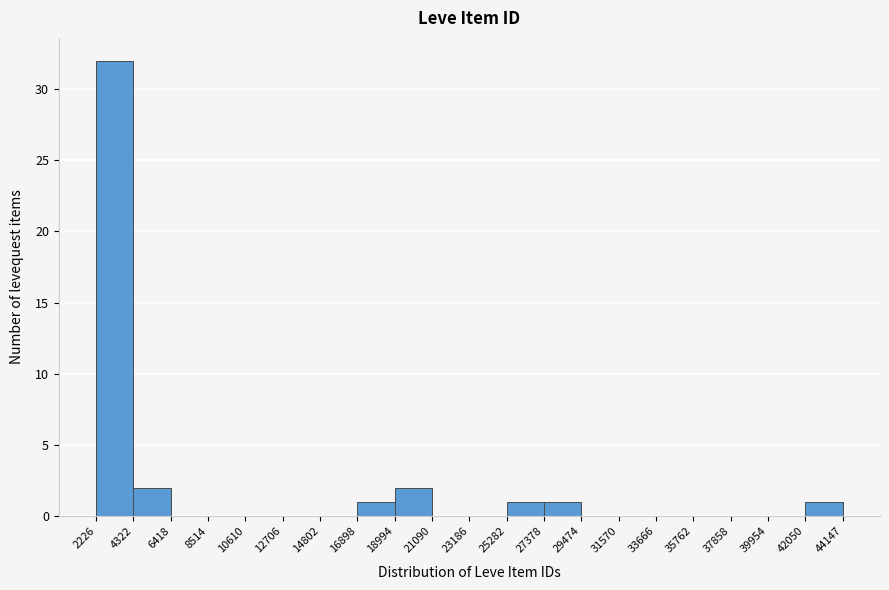

Reading left to right, transcribe this chart: for each bar, give the range it covers on the x-axis and its height. The values are not printed on the chart, so give them approximately, as read against the axis.

2226 to 4322: 32
4322 to 6418: 2
6418 to 8514: 0
8514 to 10610: 0
10610 to 12706: 0
12706 to 14802: 0
14802 to 16898: 0
16898 to 18994: 1
18994 to 21090: 2
21090 to 23186: 0
23186 to 25282: 0
25282 to 27378: 1
27378 to 29474: 1
29474 to 31570: 0
31570 to 33666: 0
33666 to 35762: 0
35762 to 37858: 0
37858 to 39954: 0
39954 to 42050: 0
42050 to 44147: 1